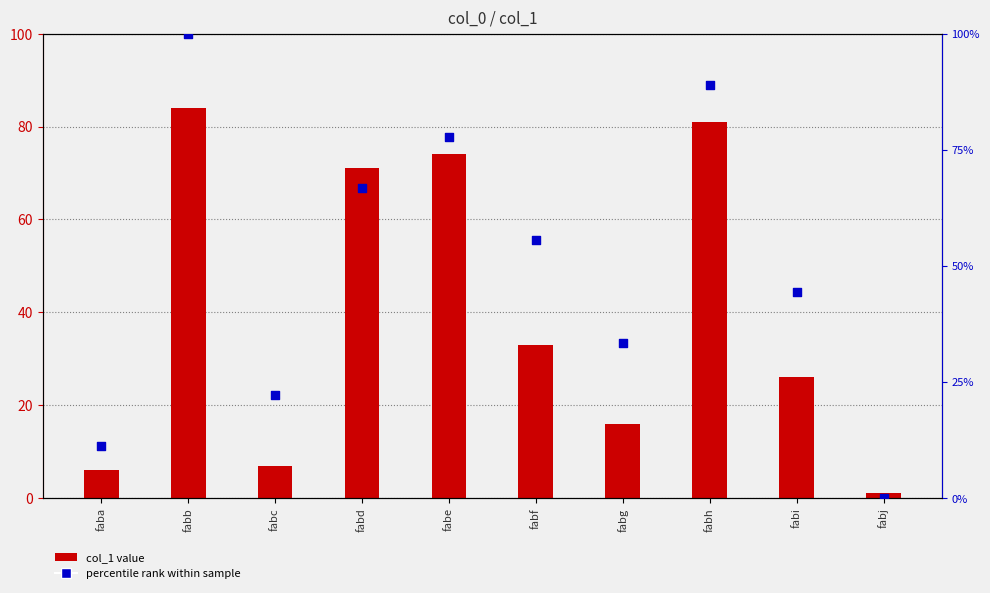

What are all the series names shown in the legend?

col_1 value, percentile rank within sample